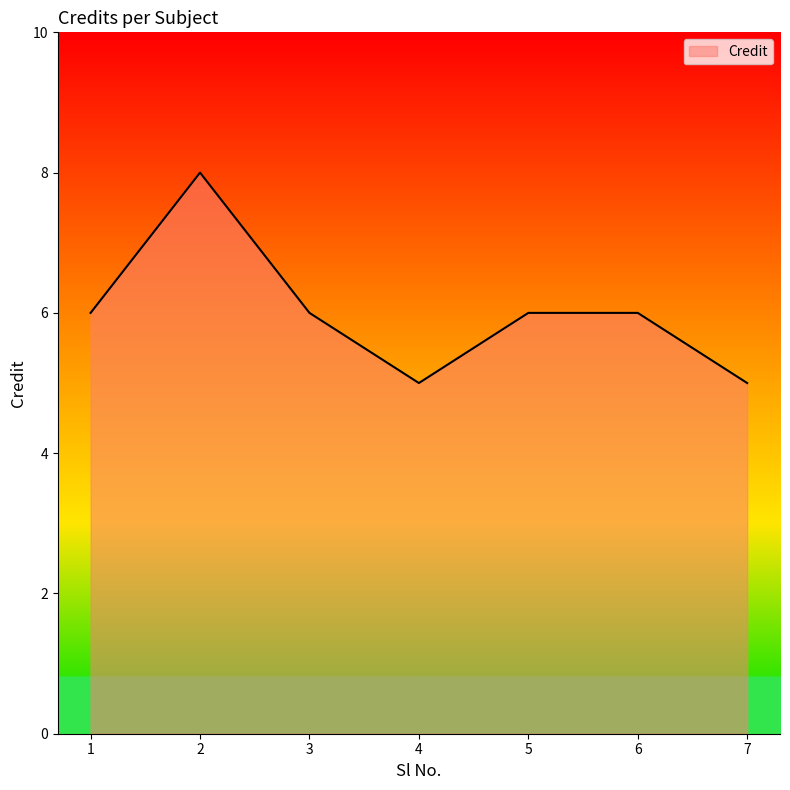

How many lines are shown in the chart?

1